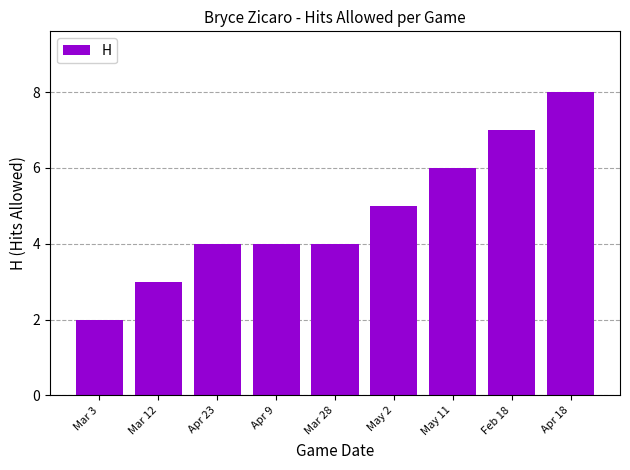

Reading left to right, list all the values displayed in this chart.

Mar 3=2	Mar 12=3	Apr 23=4	Apr 9=4	Mar 28=4	May 2=5	May 11=6	Feb 18=7	Apr 18=8